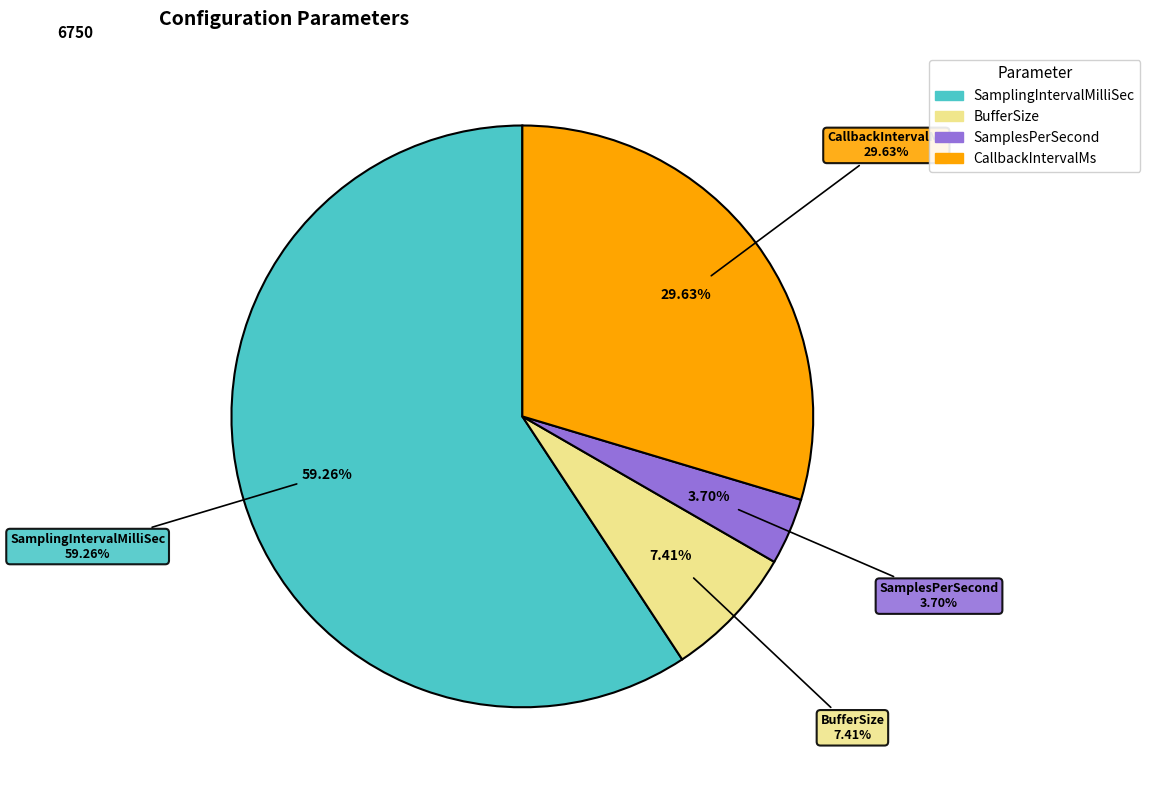

To the nearest percent, what is the combined percentage of SamplesPerSecond and SamplingIntervalMilliSec?

63%